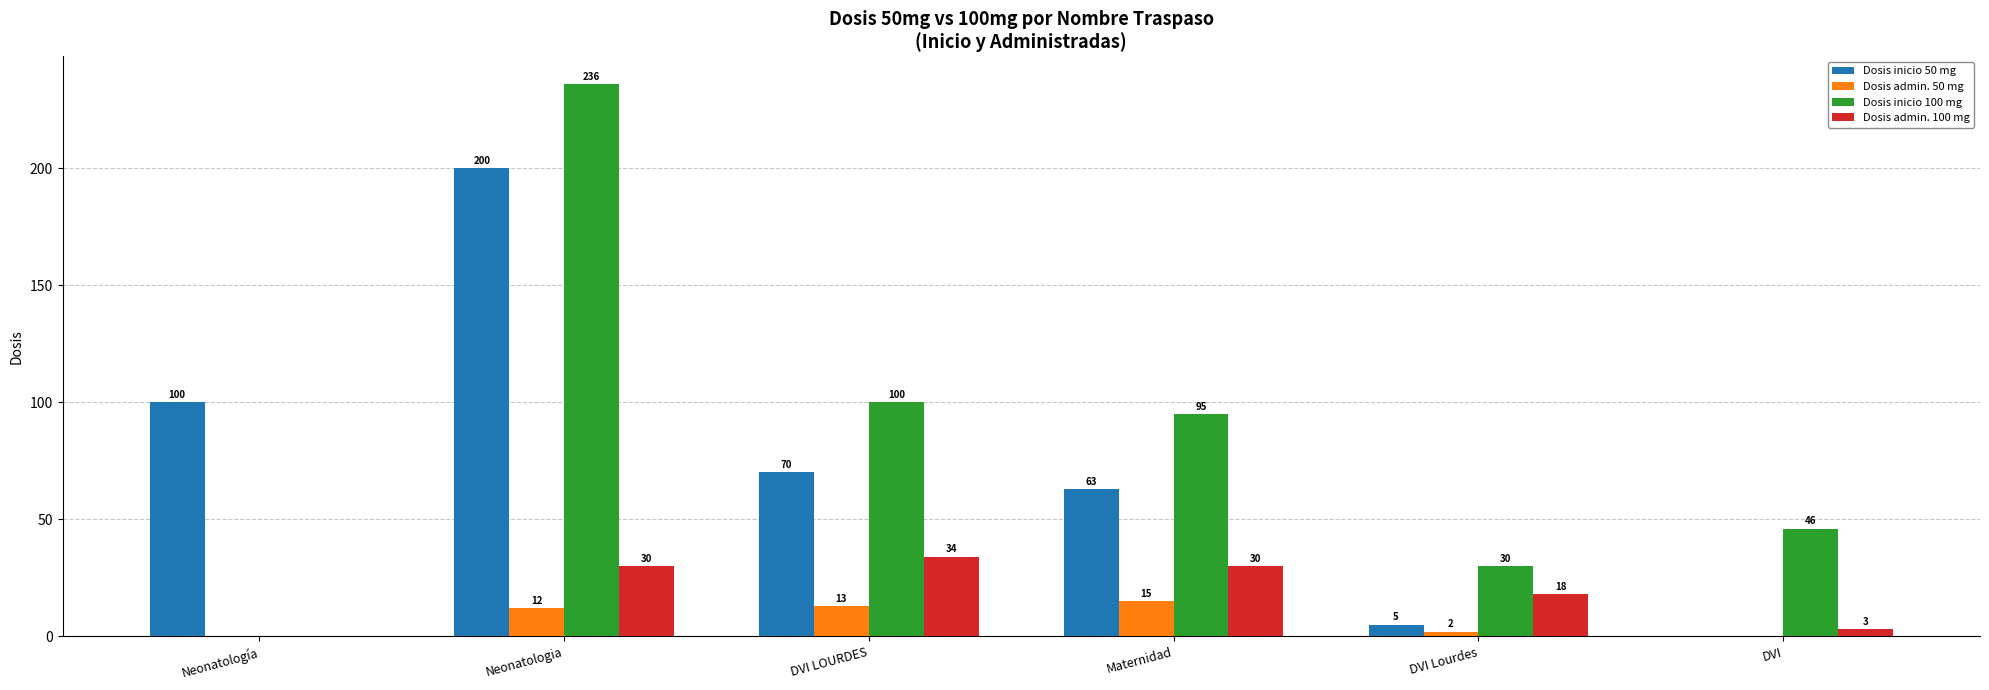

What is the maximum value shown in the chart?

236